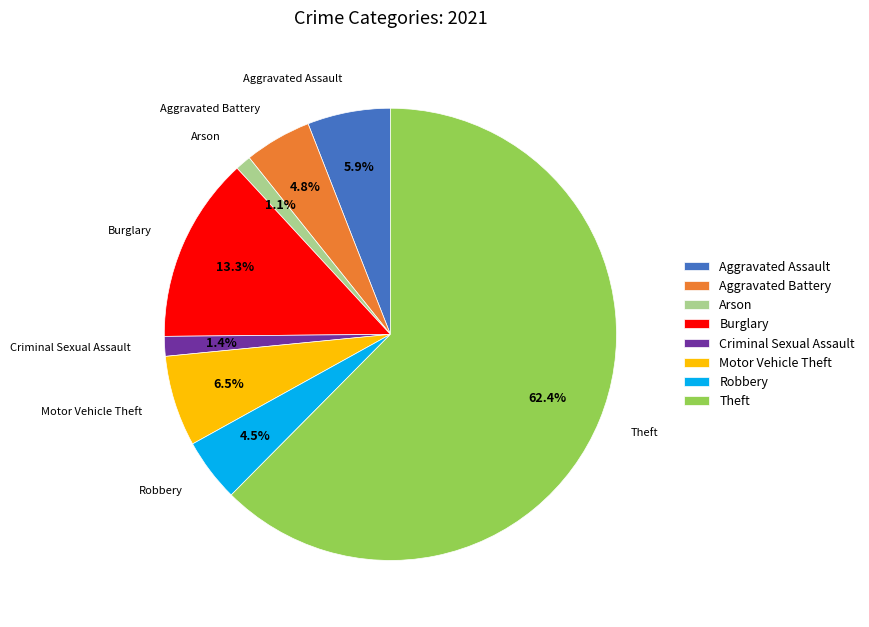

Is Theft the majority of the pie?

Yes